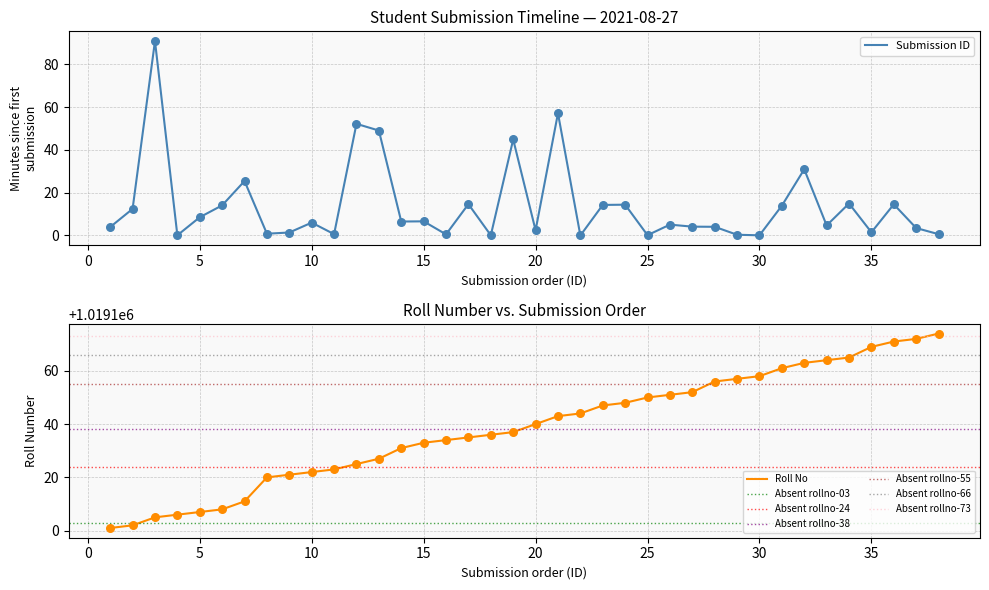

At how many categories does at least one series exceed 1019172?

1